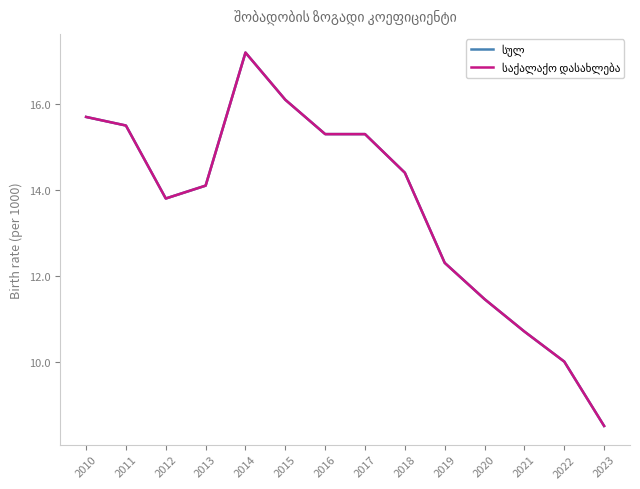

Reading left to right, transcribe all the data shown in this chart.

სულ: 15.7	15.5	13.8	14.1	17.2	16.1	15.3	15.3	14.4	12.3	11.5	10.7	10.0	8.5
საქალაქო დასახლება: 15.7	15.5	13.8	14.1	17.2	16.1	15.3	15.3	14.4	12.3	11.5	10.7	10.0	8.5